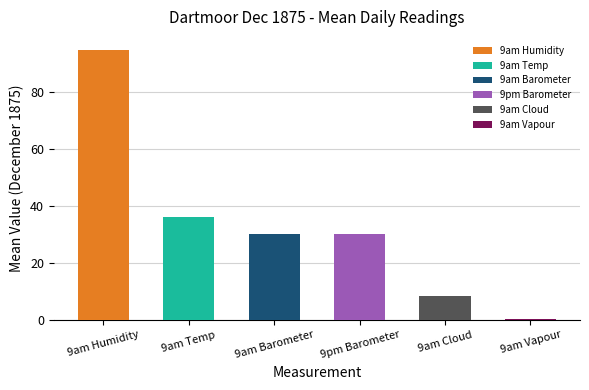

True or false: the data shows 0.2 at 9am Vapour.

True